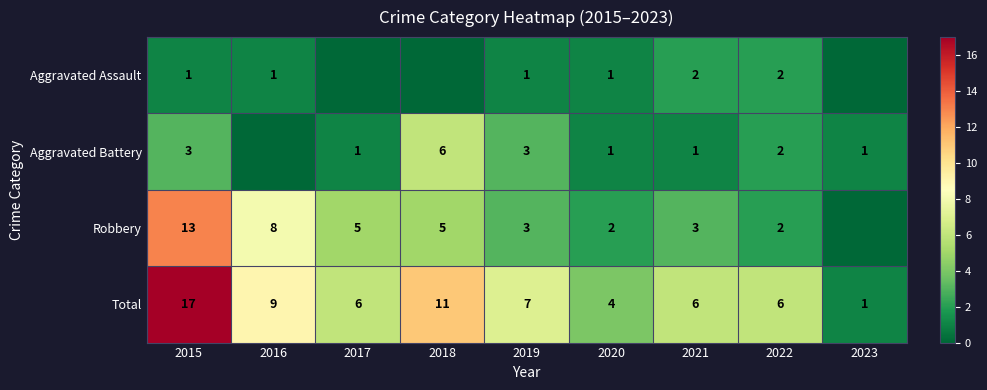

Where is Total nearest to the value 9?

2016